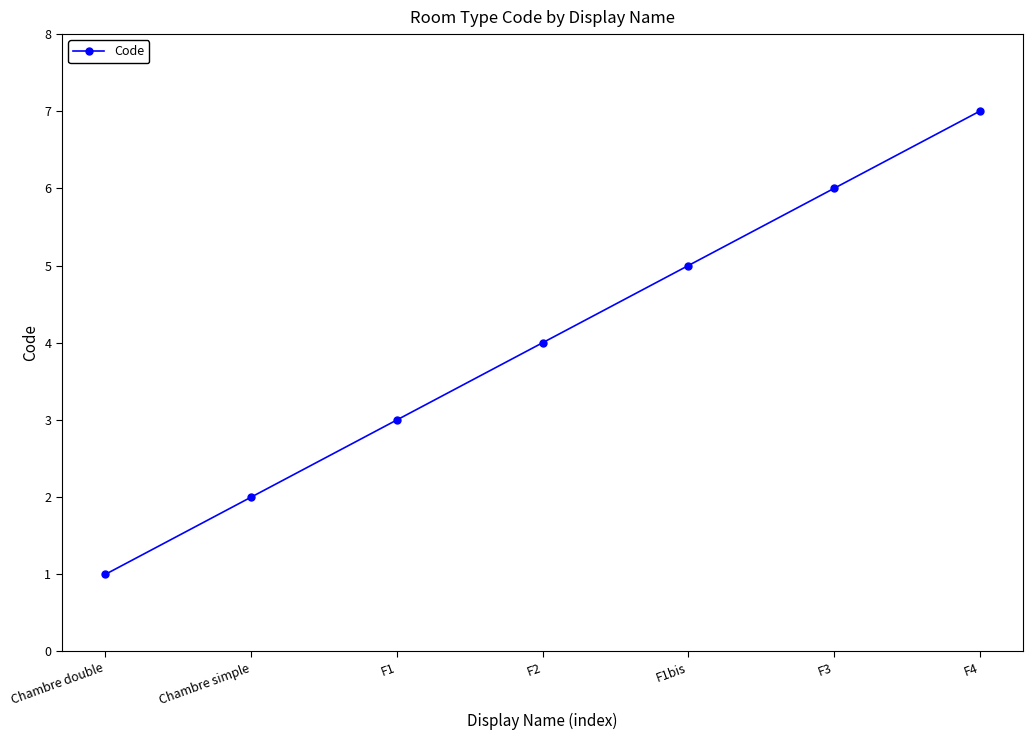

Reading right to left, what are all the values shown in this chart?

F4=7	F3=6	F1bis=5	F2=4	F1=3	Chambre simple=2	Chambre double=1